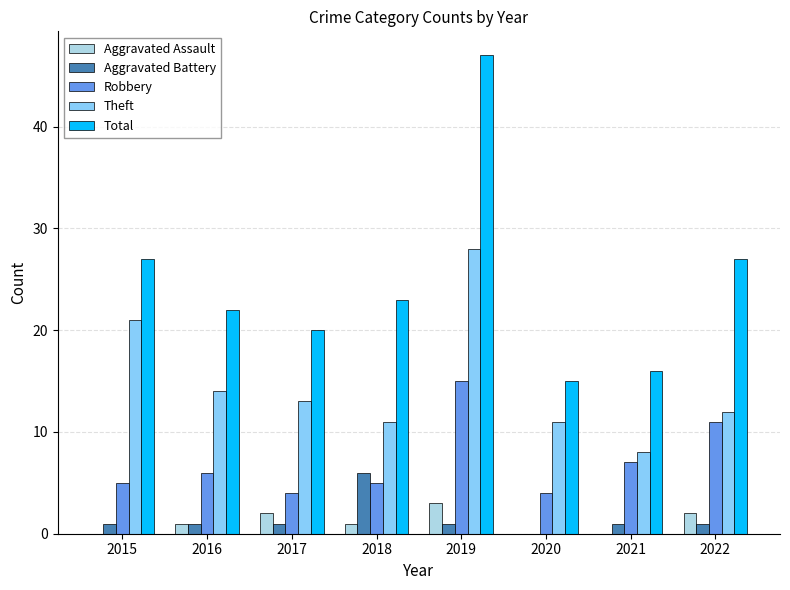

Count the number of categories in the chart.

8